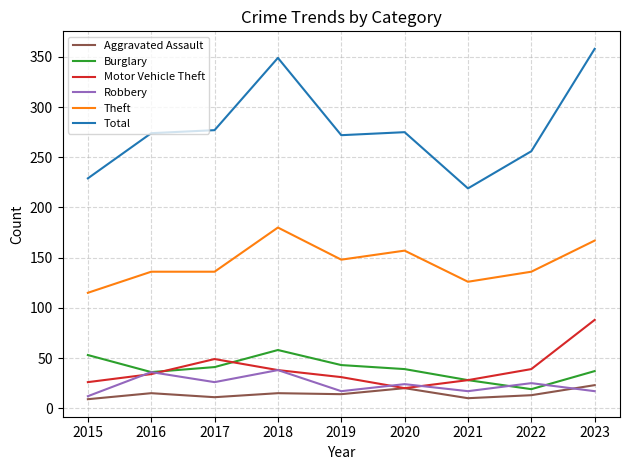

What is the average value of the Robbery series?

24